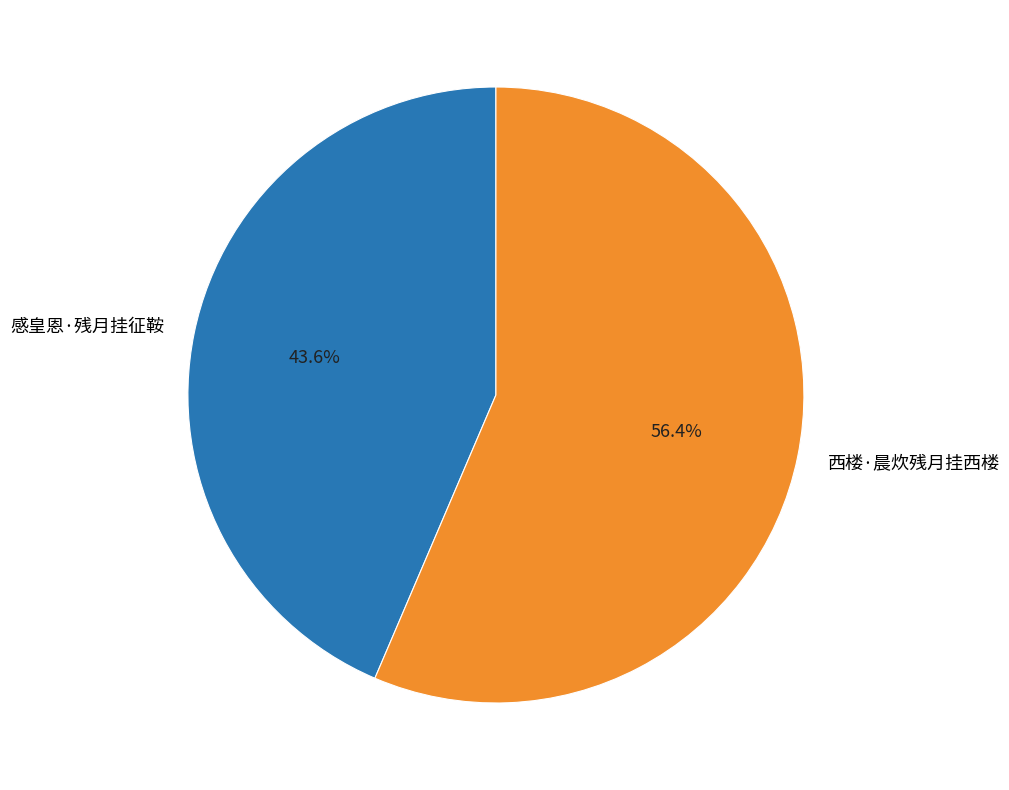

To the nearest percent, what percentage of the pie is 感皇恩·残月挂征鞍?

44%